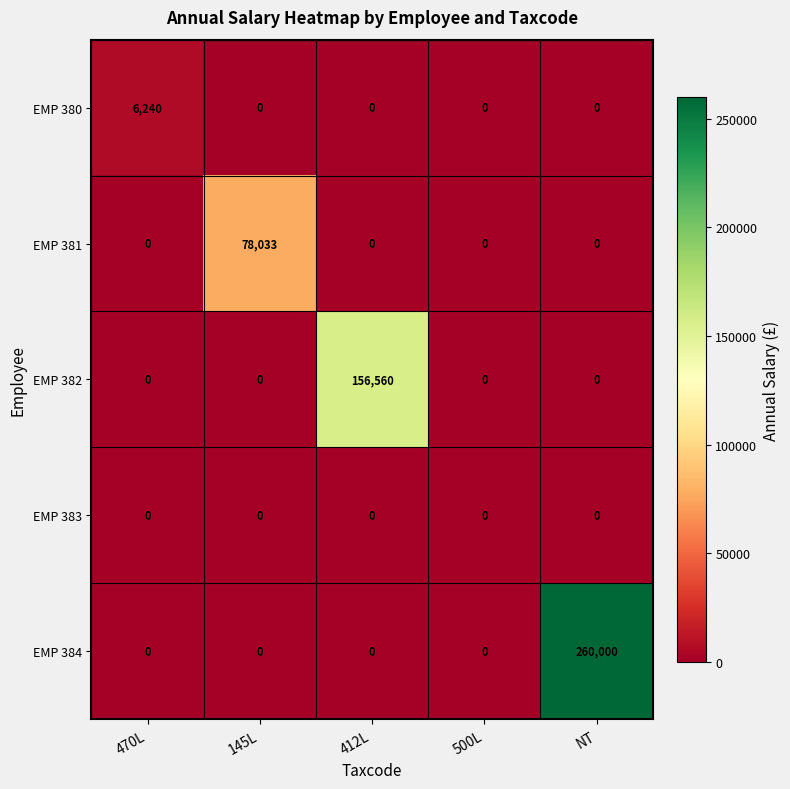

What is the sum of the EMP 384 values at 412L and NT?

260000